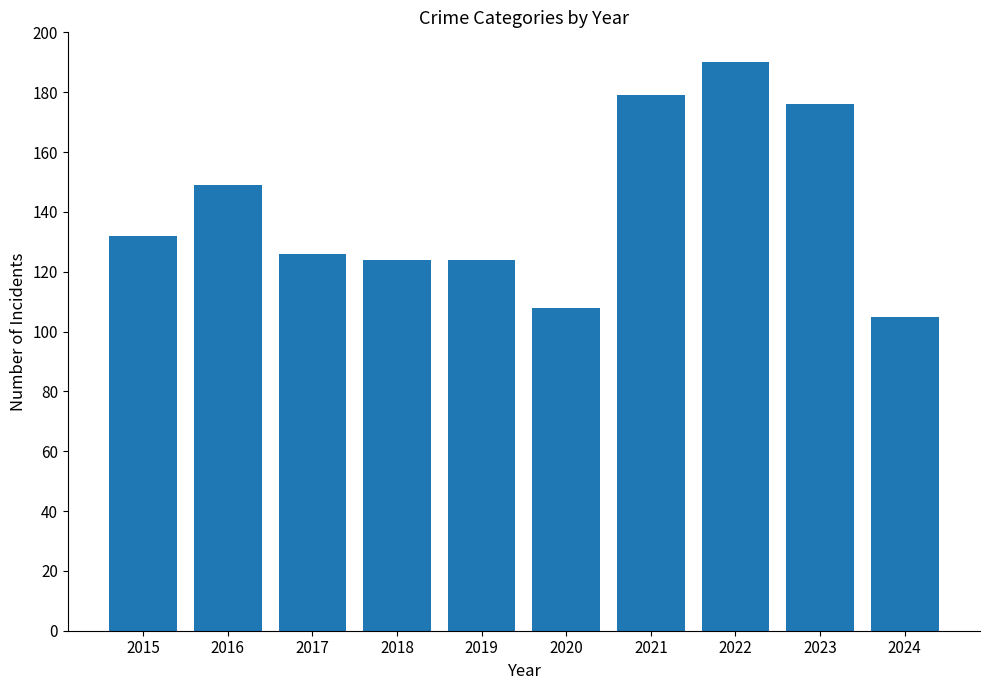

What is the value of the 9th bar from the left?

176